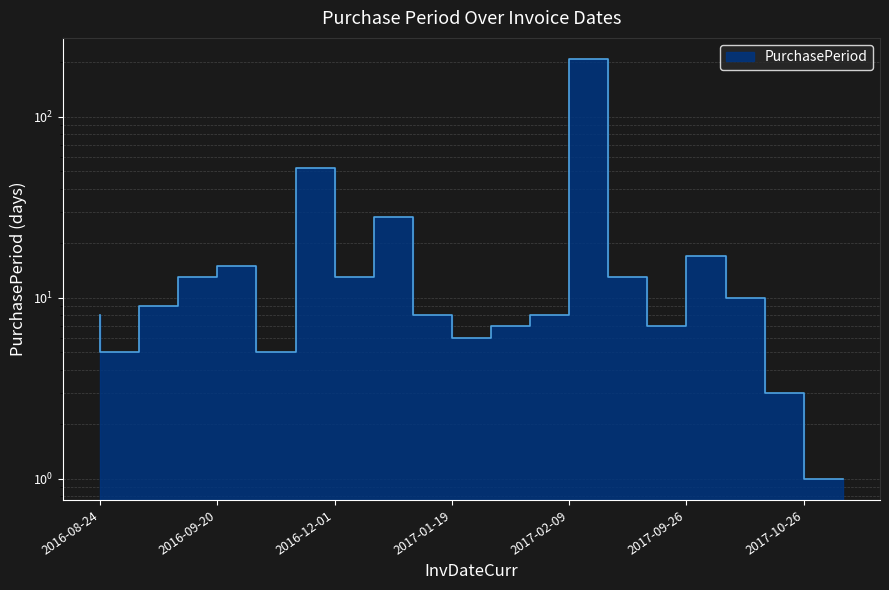

What is the sum of the values at 2017-10-23 and 2016-10-10?

15